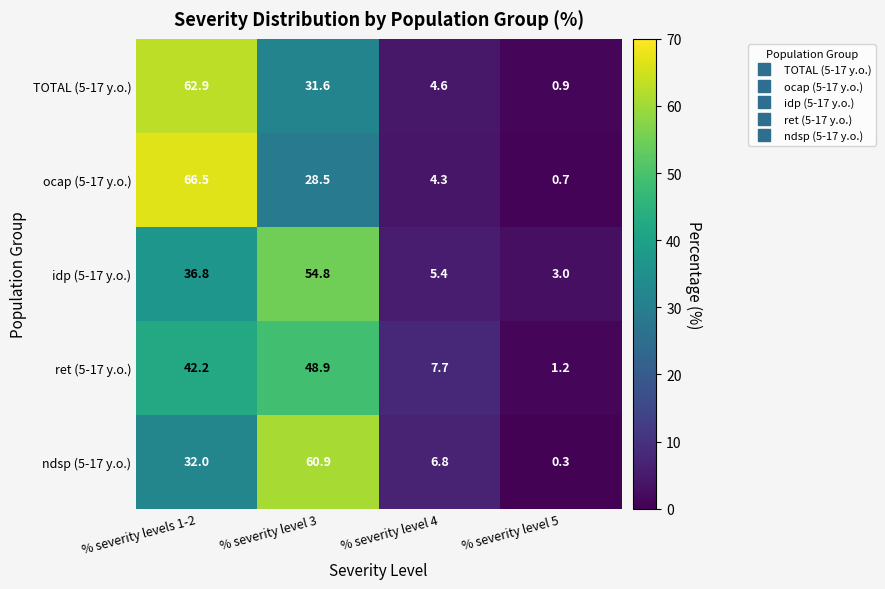

What is the approximate value of TOTAL (5-17 y.o.) at % severity level 3?

31.6